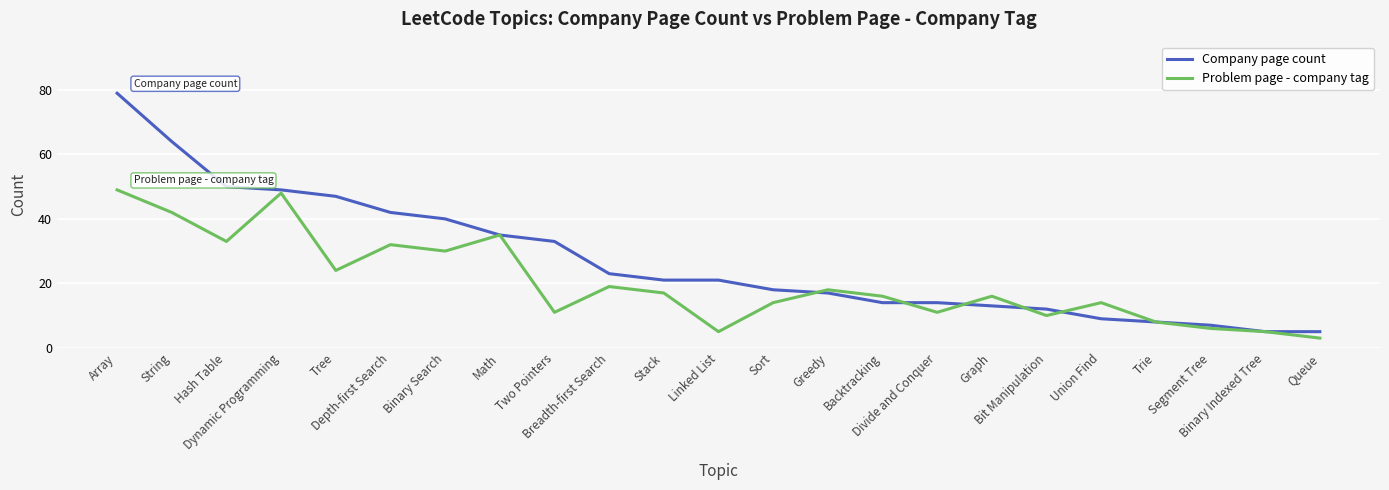

Rank the series at Stack from lowest to highest value.

Problem page - company tag, Company page count